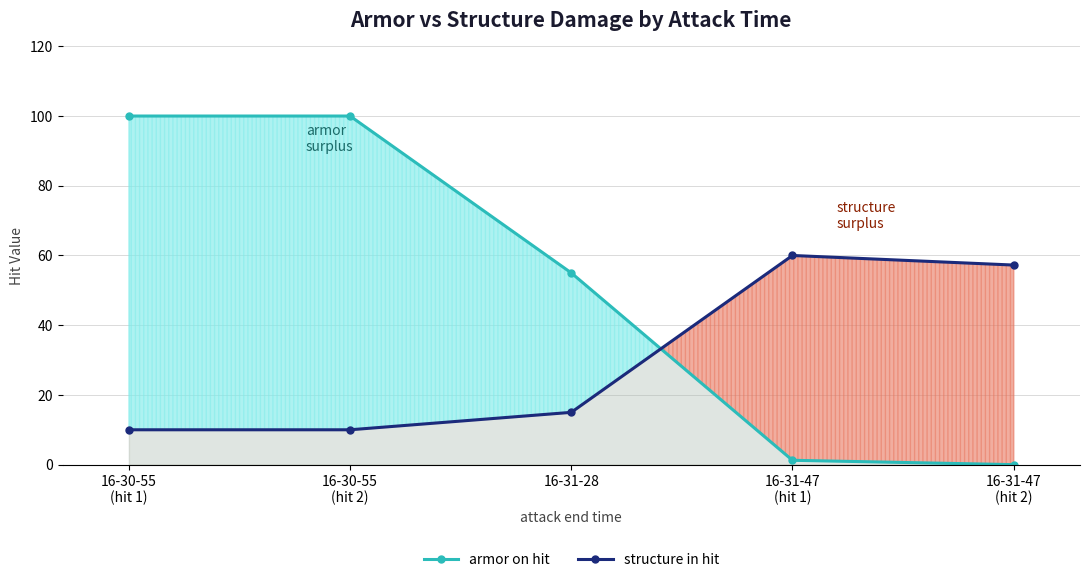

True or false: structure in hit and armor on hit intersect in this chart.

True